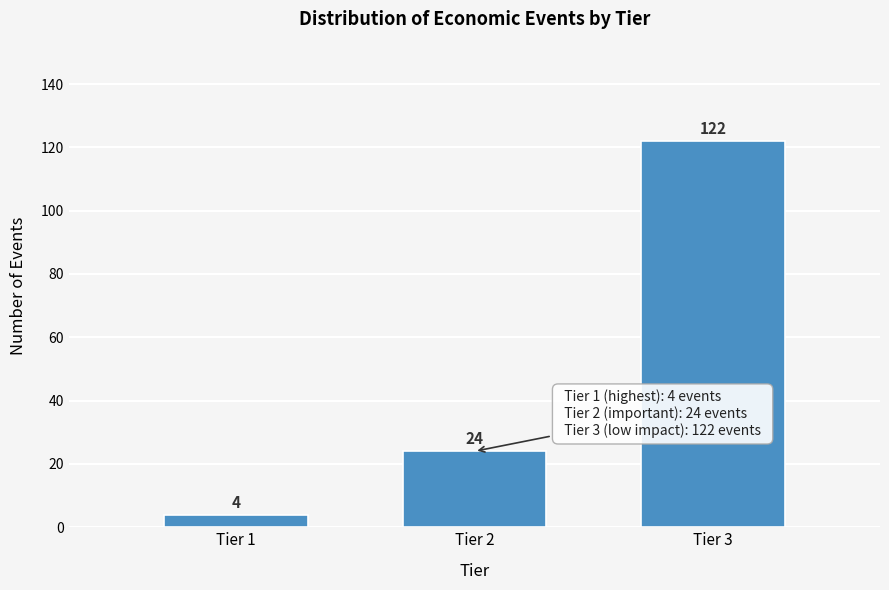

Reading left to right, transcribe this chart: for each bar, give the range it covers on the x-axis and its height.

0.5 to 1.5: 4
1.5 to 2.5: 24
2.5 to 3.5: 122